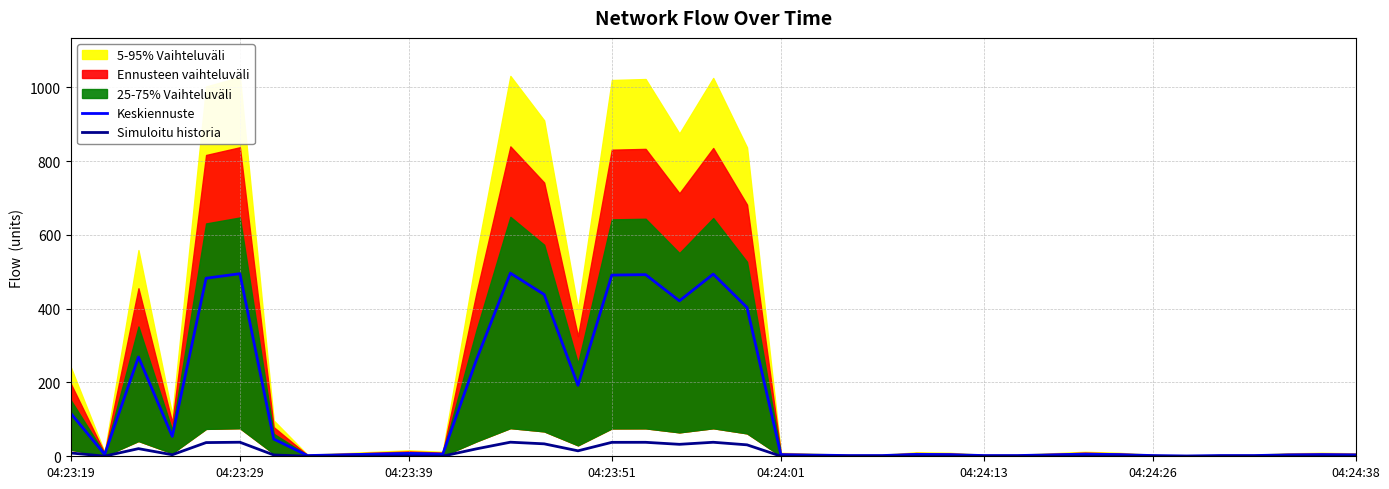

What is the value of the Keskiennuste point at the 37th from the left?

3.9